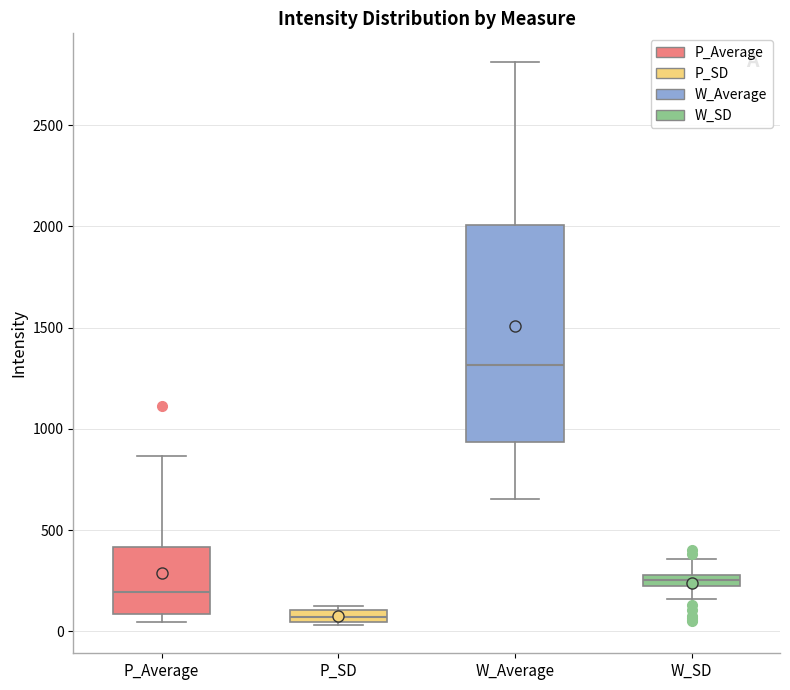

Where does the upper whisker of the box for W_SD end on the y-axis? The values are not printed on the chart, so give them approximately, as read against the axis.

350